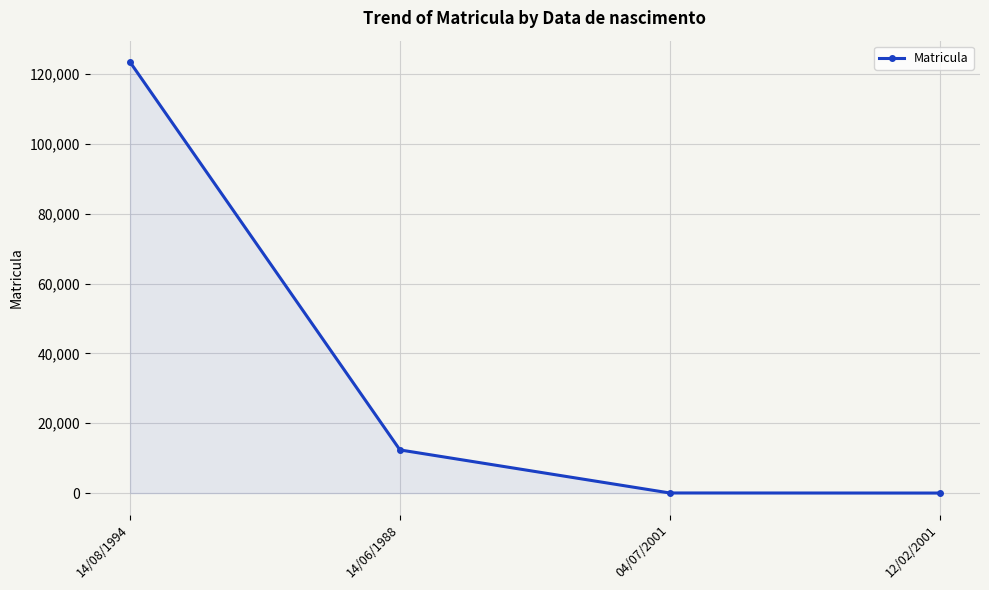

What is the sum of the values at 04/07/2001 and 14/08/1994?

123481